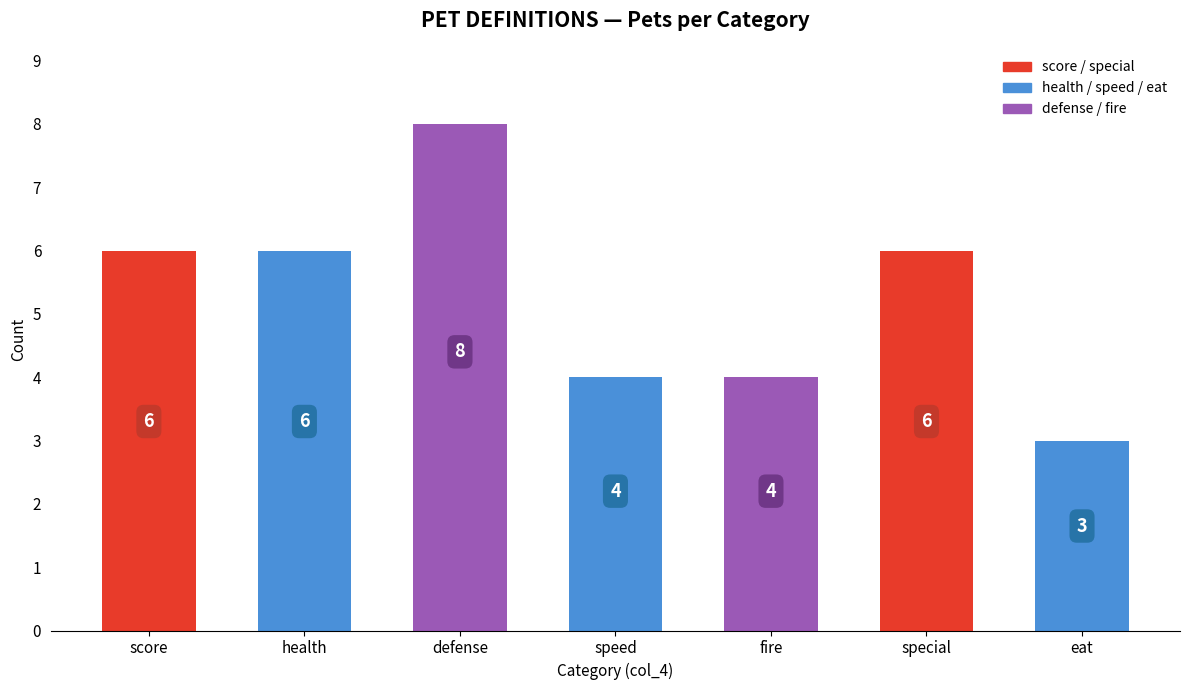

Approximately how many times larger is the value at health compared to eat?

2.0